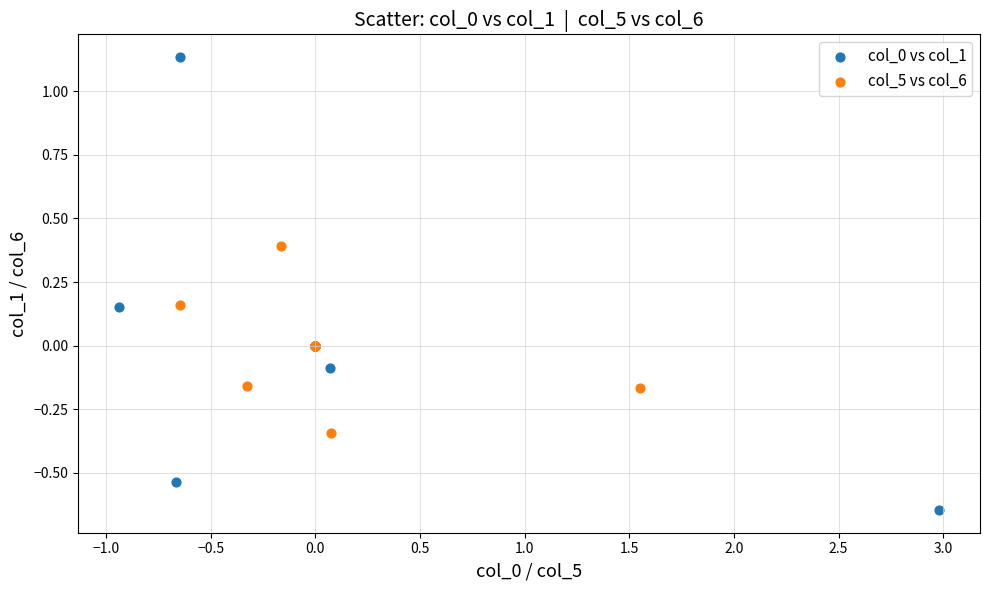

Which series reaches the minimum Y coordinate?

col_0 vs col_1